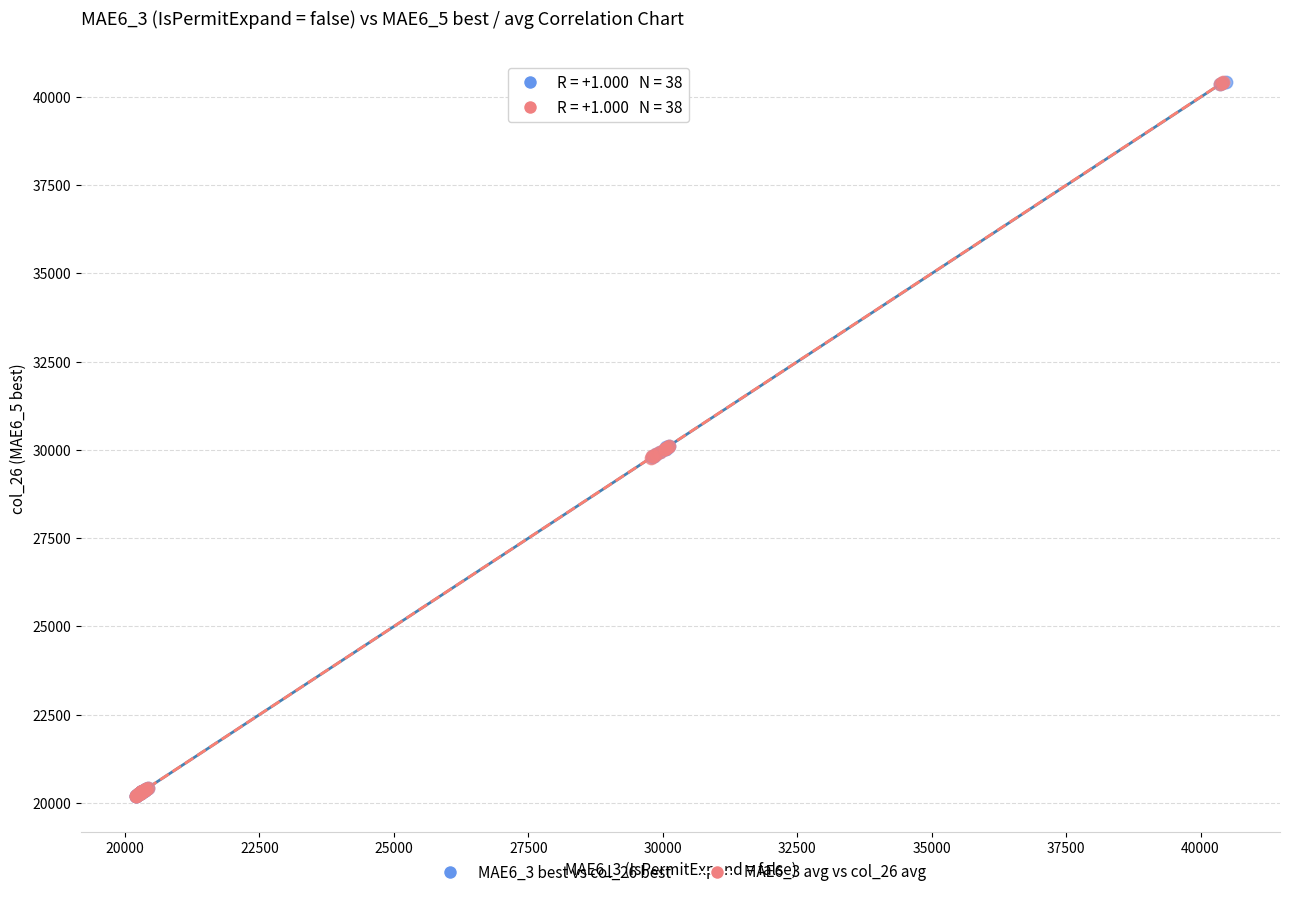

What are all the series names shown in the legend?

MAE6_3 best vs col_26 best, MAE6_3 avg vs col_26 avg